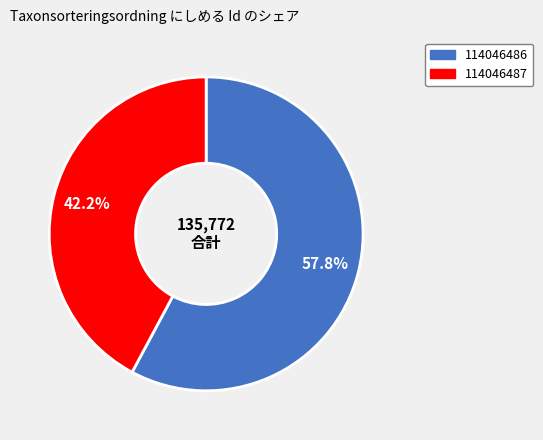

Count the number of slices in the pie.

2